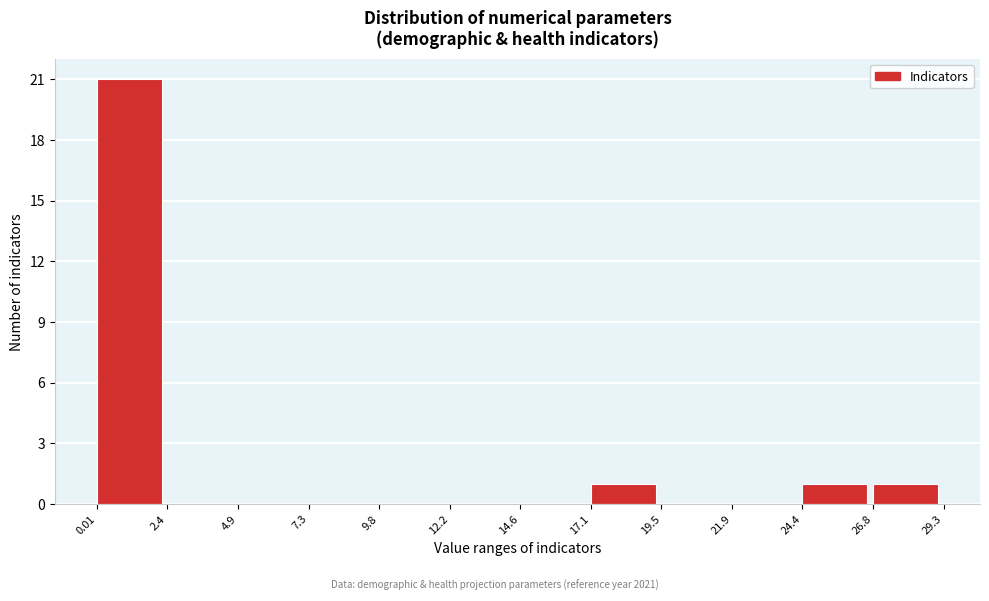

Which range on the x-axis has the tallest bar?

0.01 to 2.4